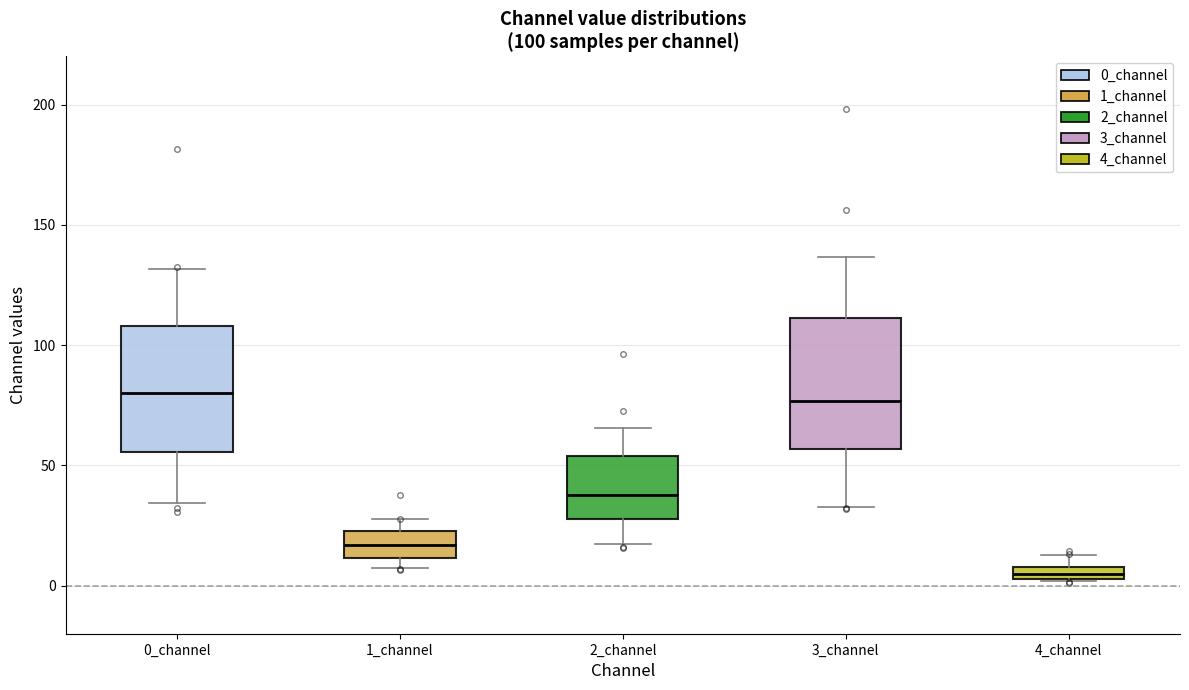

Which box's median line is the lowest?

4_channel